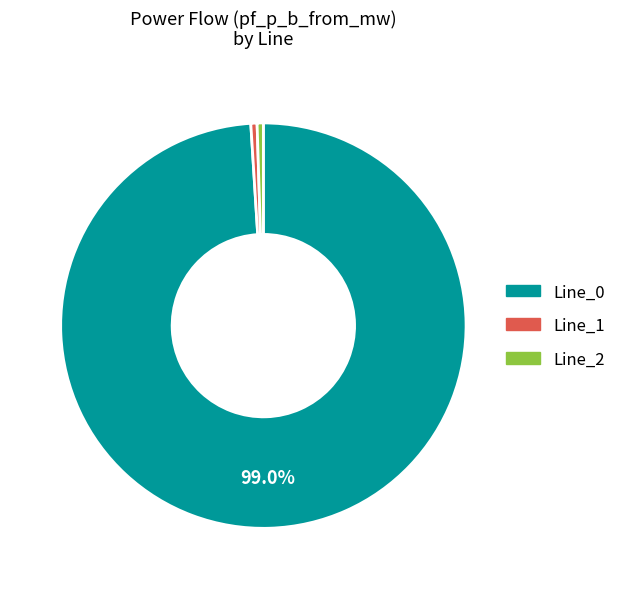

True or false: Line_2 accounts for 0% of the total.

True